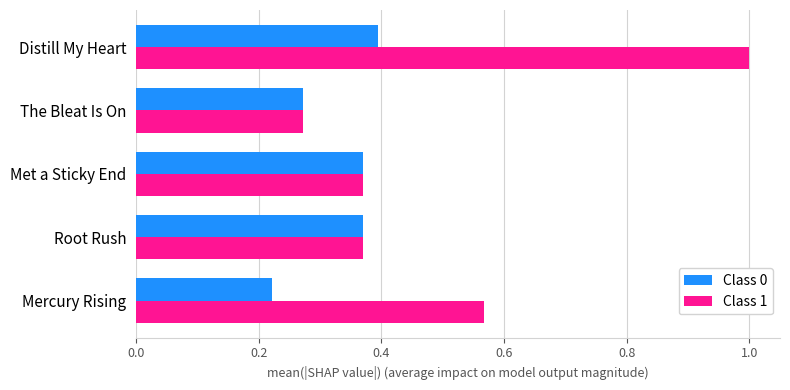

Which series has the largest total across all categories?

Class 1